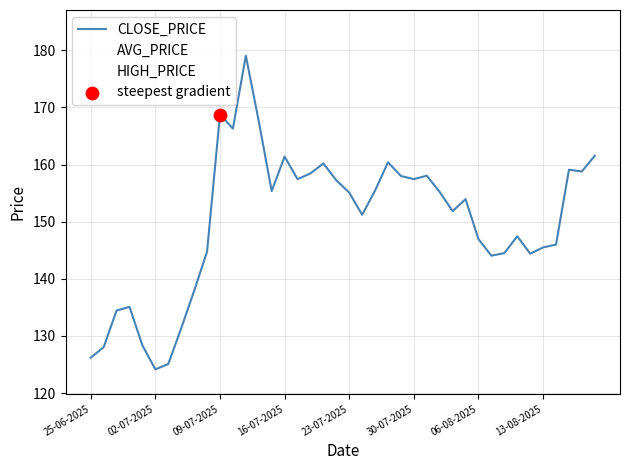

Which series has the widest spread of values?

HIGH_PRICE